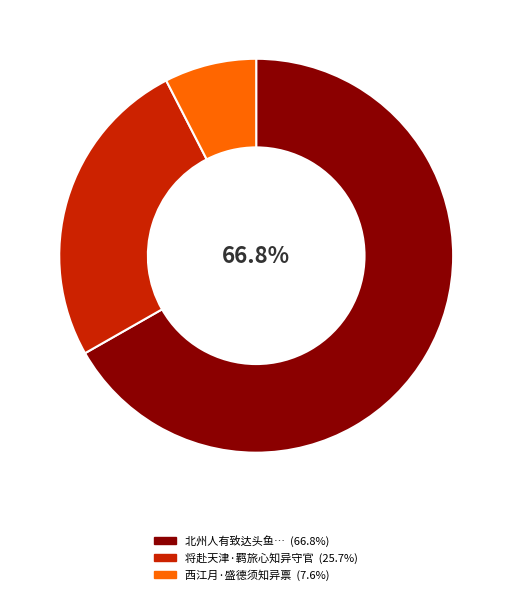

Does any single category account for the majority?

Yes